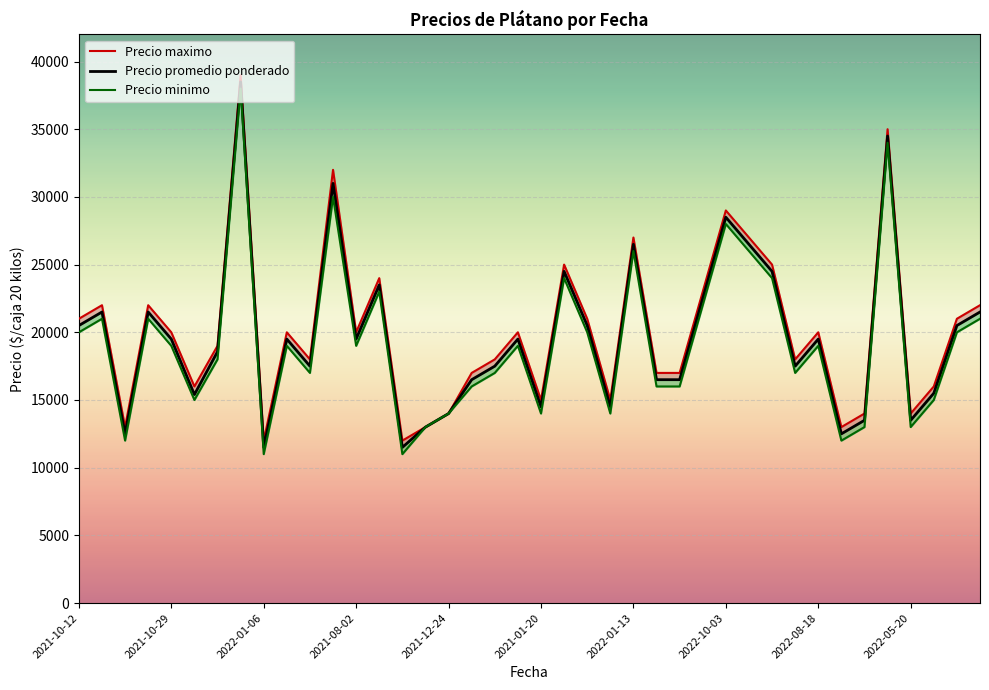

Read the Precio maximo value at 29, to the nearest 50.

27000